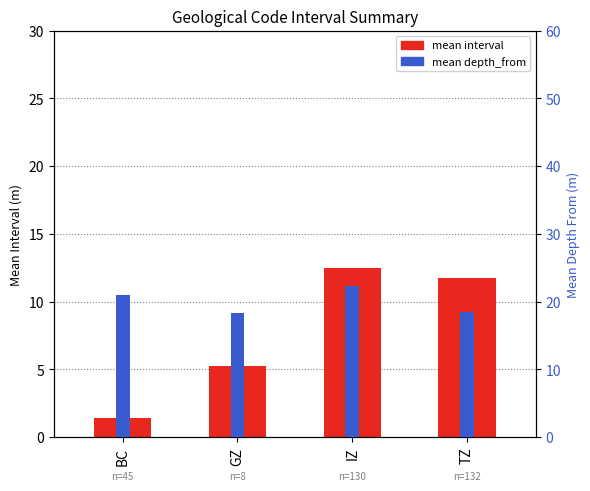

Between BC and TZ, which series saw the biggest shift?

mean interval (depth_to - depth_from)